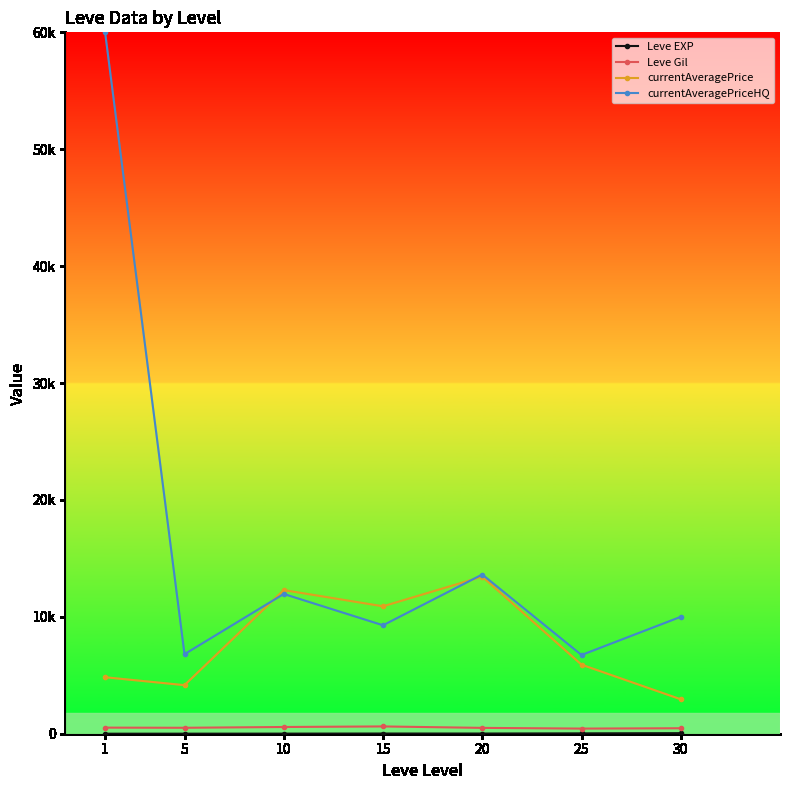

Which category has the lowest value in the currentAveragePriceHQ series?

25